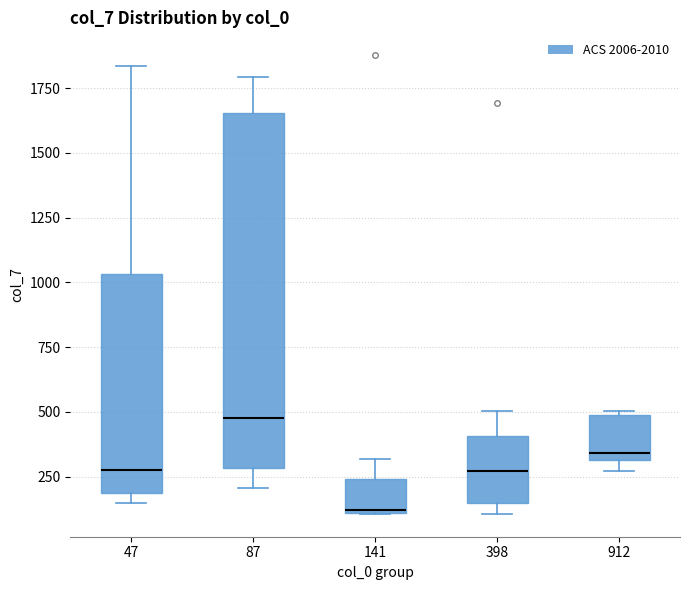

Which box has the lowest median line?

141